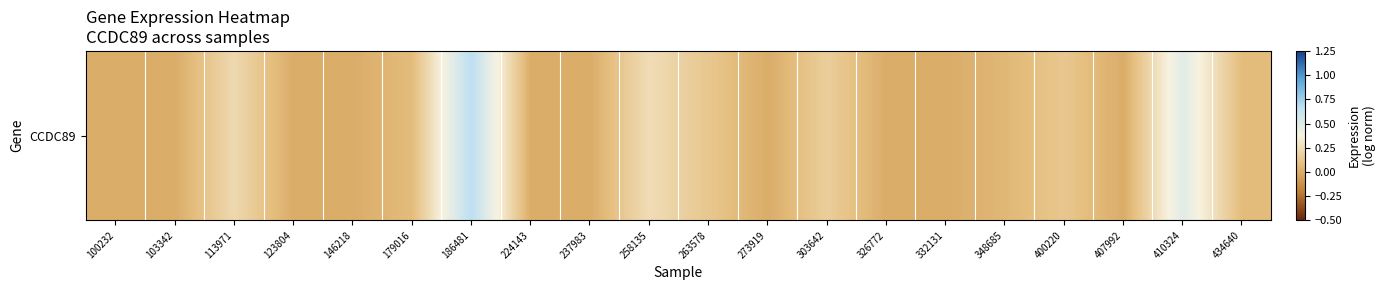

Count the number of categories in the chart.

20